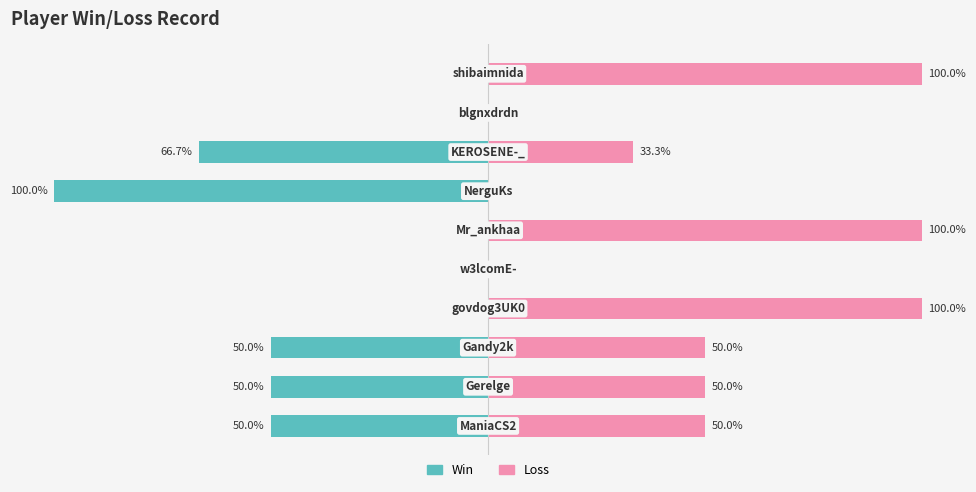

Reading right to left, transcribe all the data shown in this chart.

Win: 9=0.0	8=0.0	7=-66.7	6=-100.0	5=0.0	4=0.0	3=0.0	2=-50.0	1=-50.0	0=-50.0
Loss: 9=100.0	8=0.0	7=33.3	6=0.0	5=100.0	4=0.0	3=100.0	2=50.0	1=50.0	0=50.0